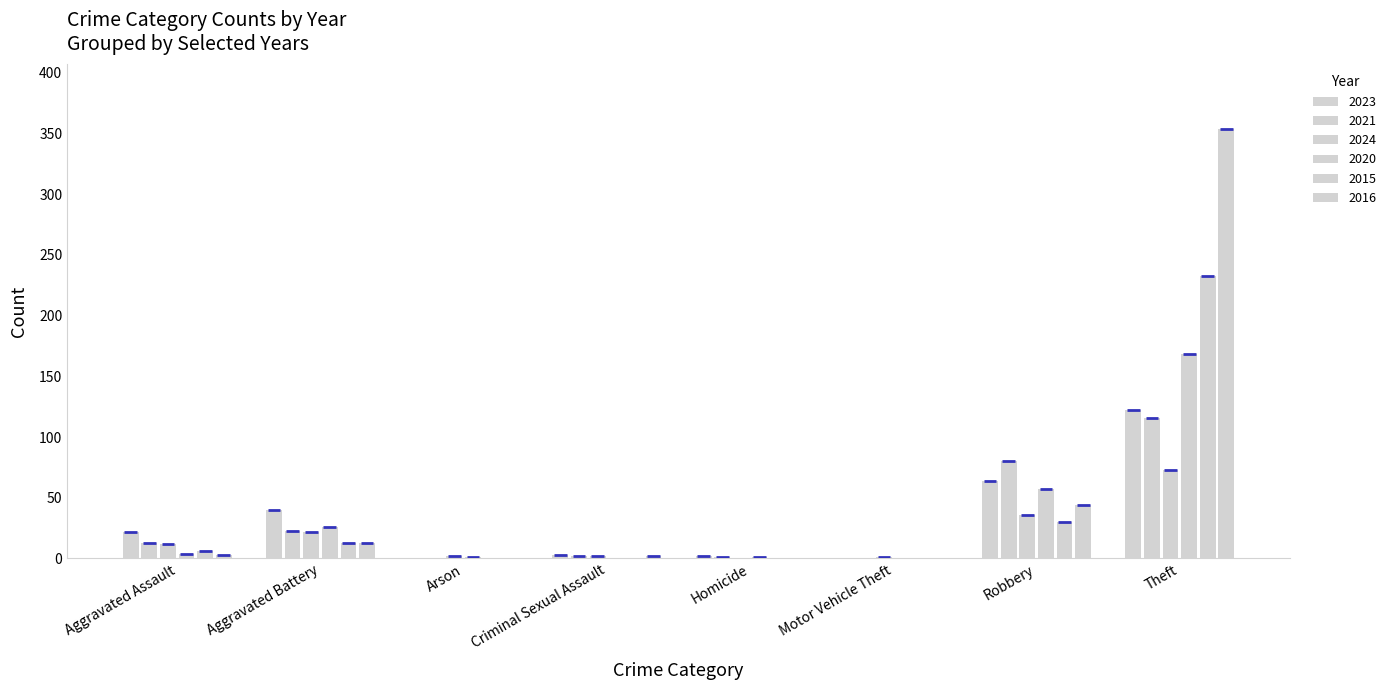

How many data points does each series have?

8